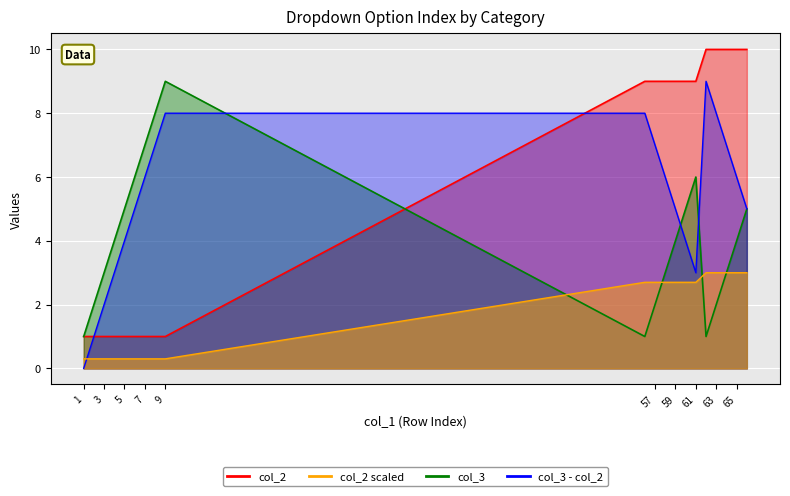

After their last crossing, which series has the higher values: col_3 or col_2?

col_2